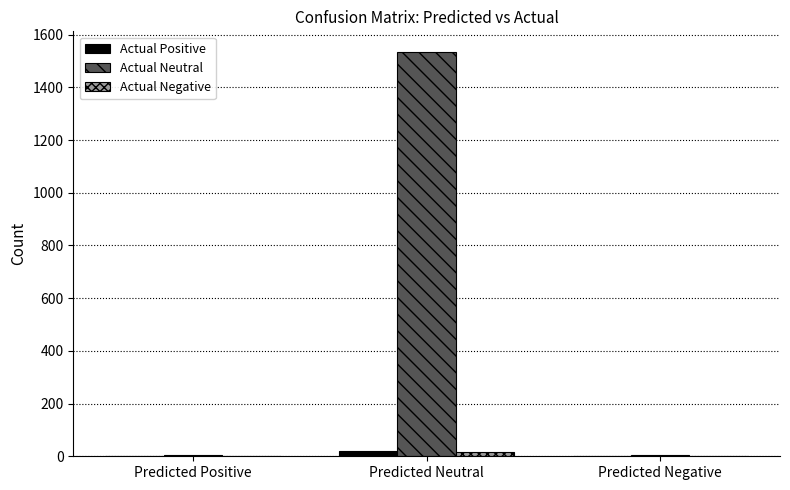

What is the spread (max minus min) of values at Predicted Neutral?

1520